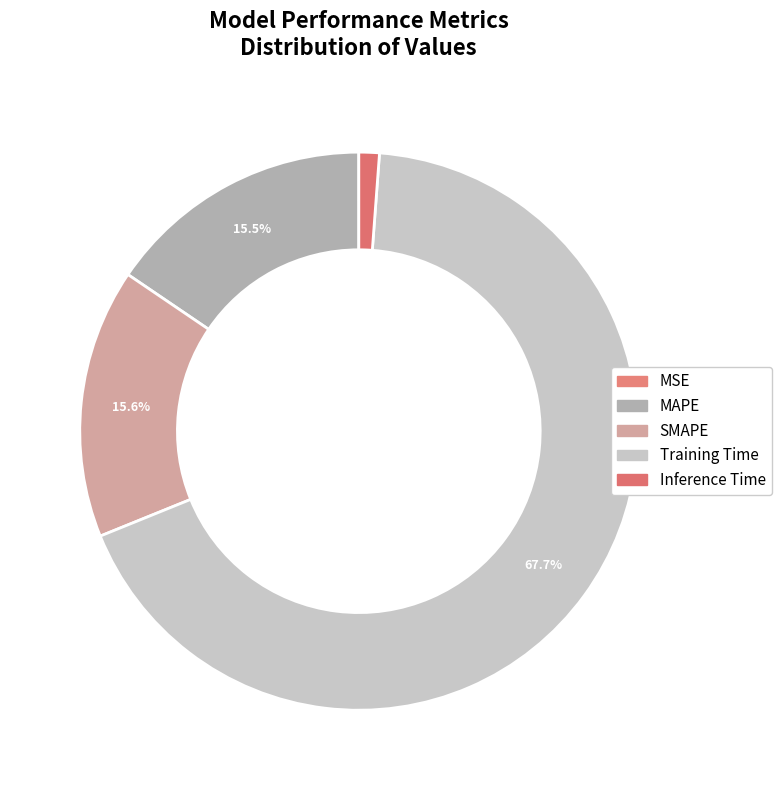

To the nearest percent, what portion does SMAPE represent?

16%